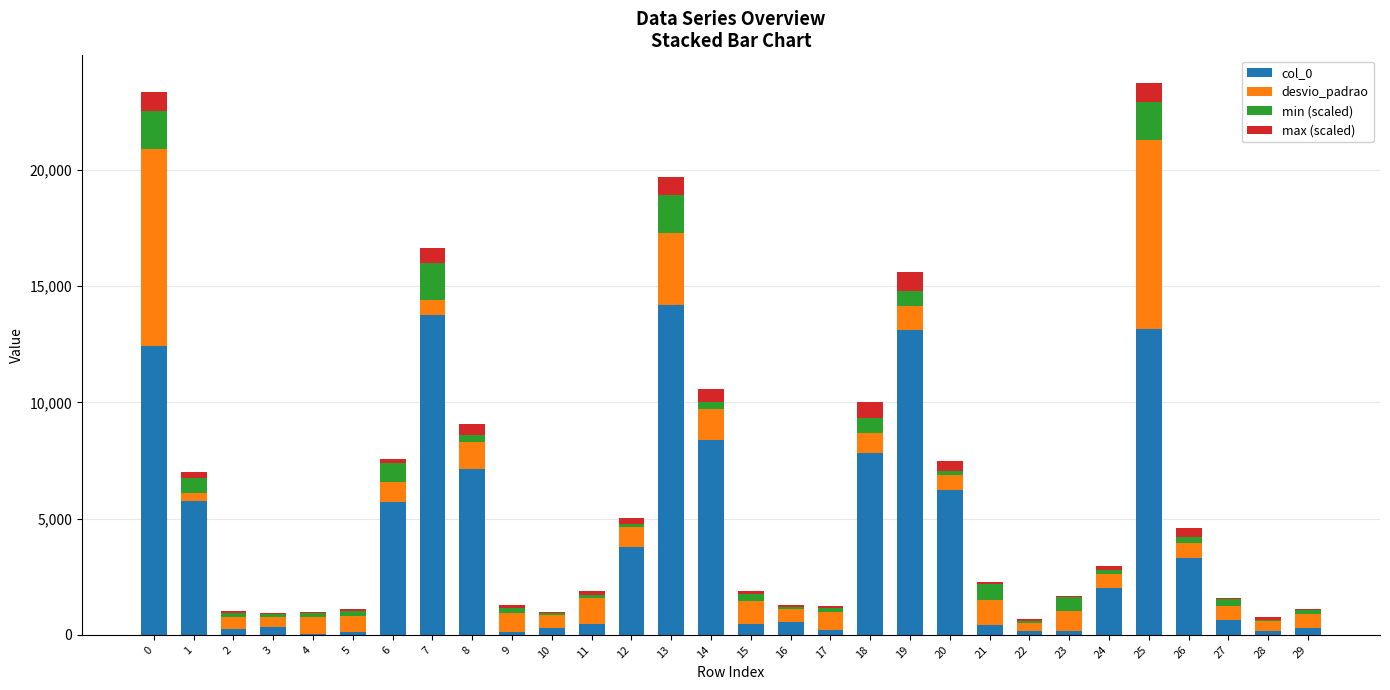

What is the maximum value for col_0?

14191.4